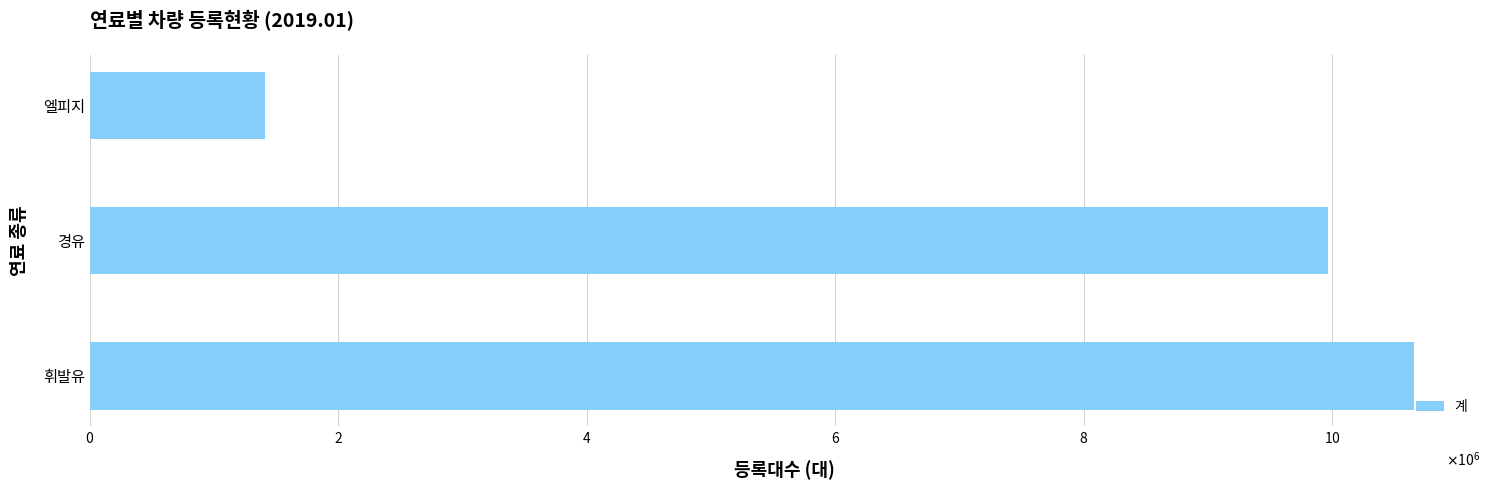

At which category does the chart reach its peak across all series?

휘발유